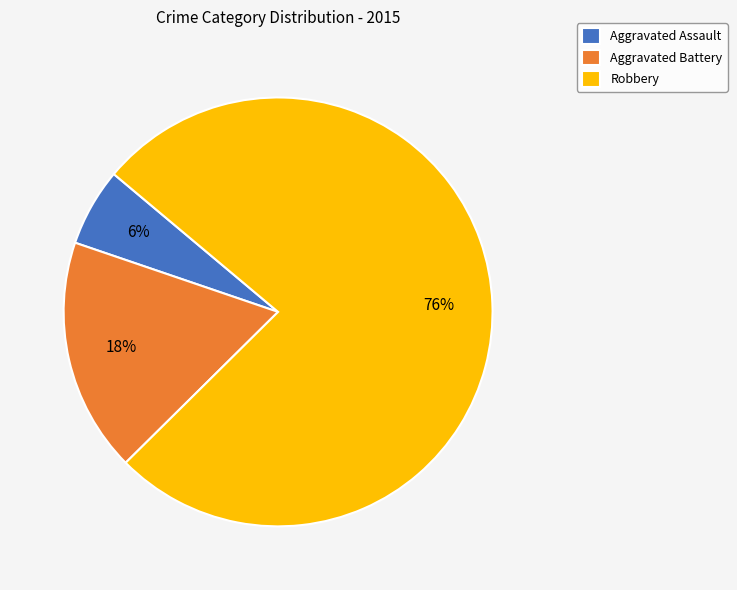

To the nearest percent, what portion does Aggravated Battery represent?

18%